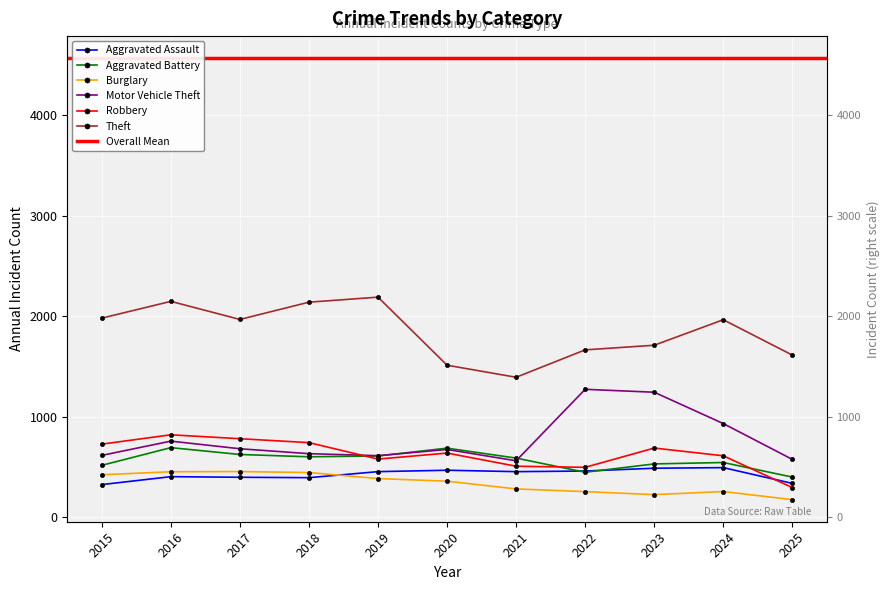

What is the difference between the maximum and minimum values in the Aggravated Battery series?

293